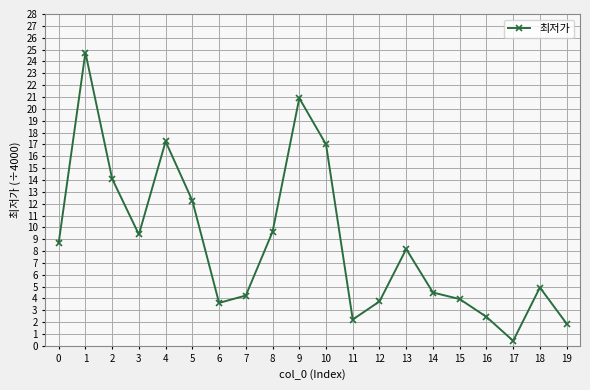

Between 14 and 19, which is larger?

14